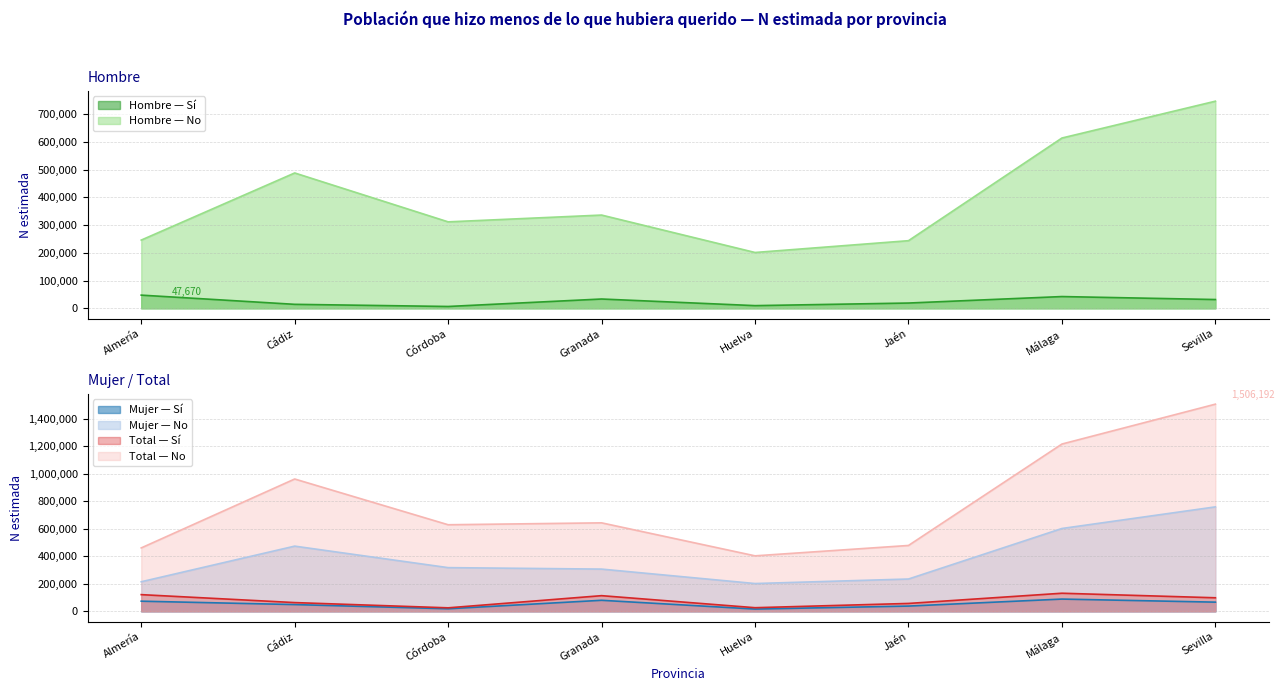

Does the chart display data point markers on the line(s)?

No